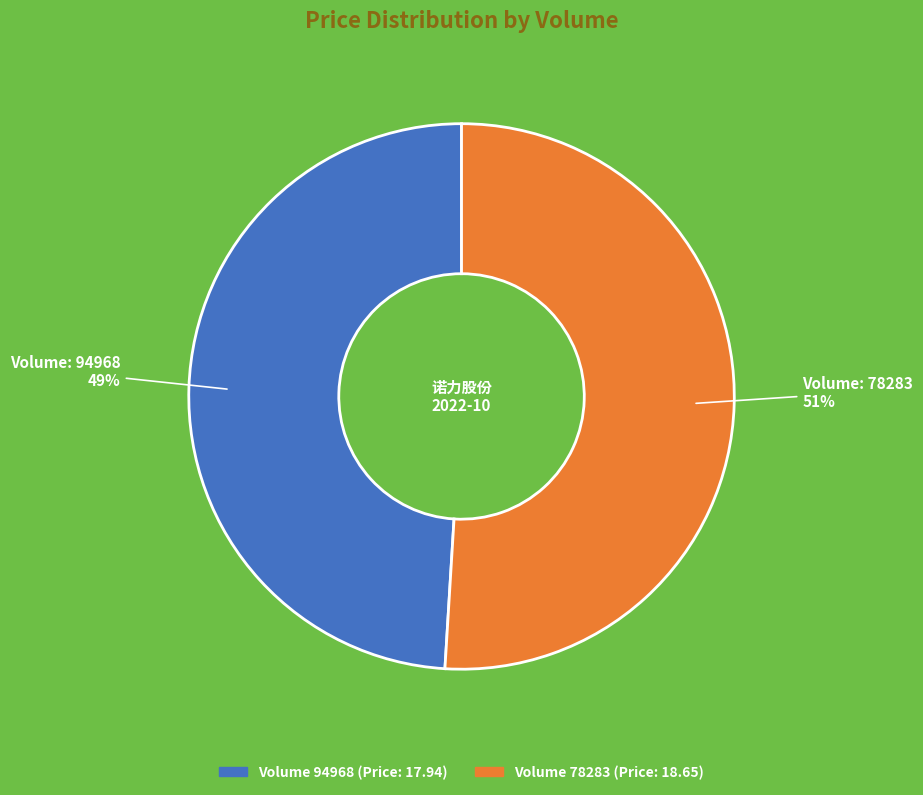

To the nearest percent, what is the average slice percentage?

50%